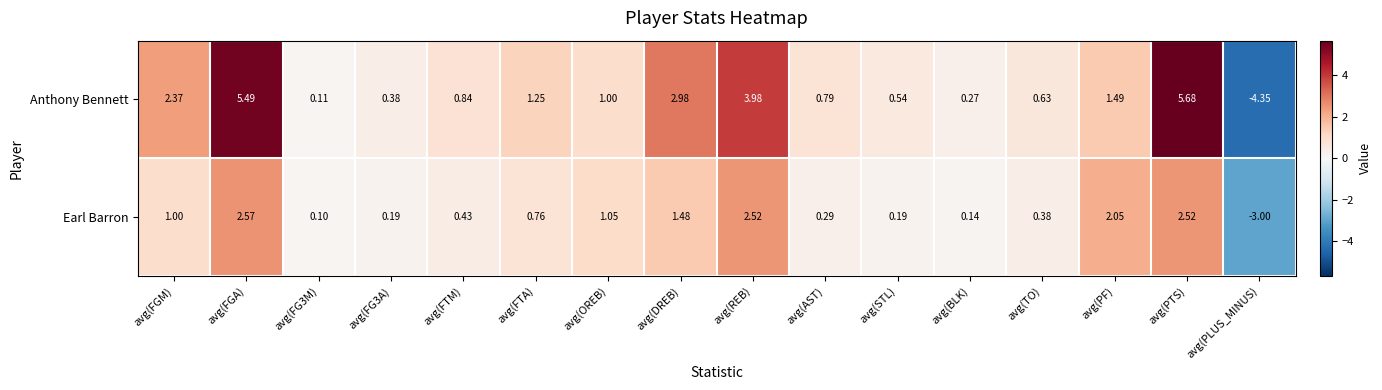

What is the total value across all series at avg(TO)?

1.0